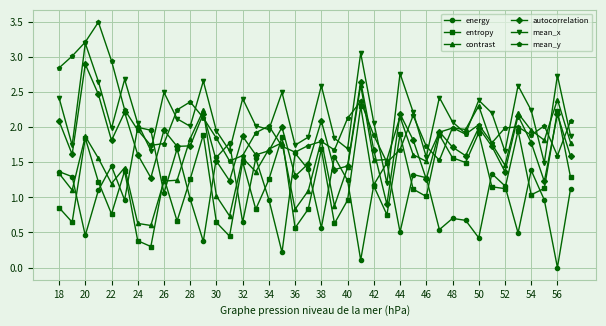

After their last crossing, which series has the higher values: mean_y or entropy?

mean_y